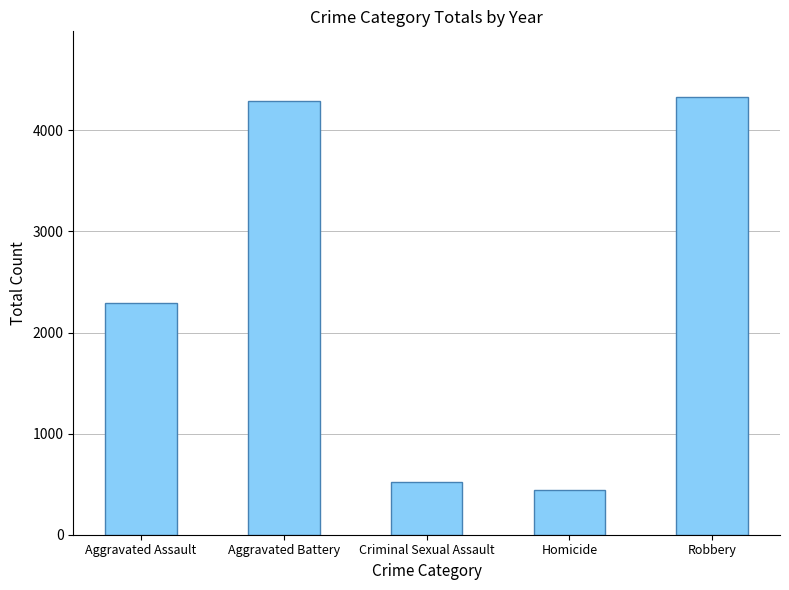

Rank the categories by value from lowest to highest.

Homicide, Criminal Sexual Assault, Aggravated Assault, Aggravated Battery, Robbery